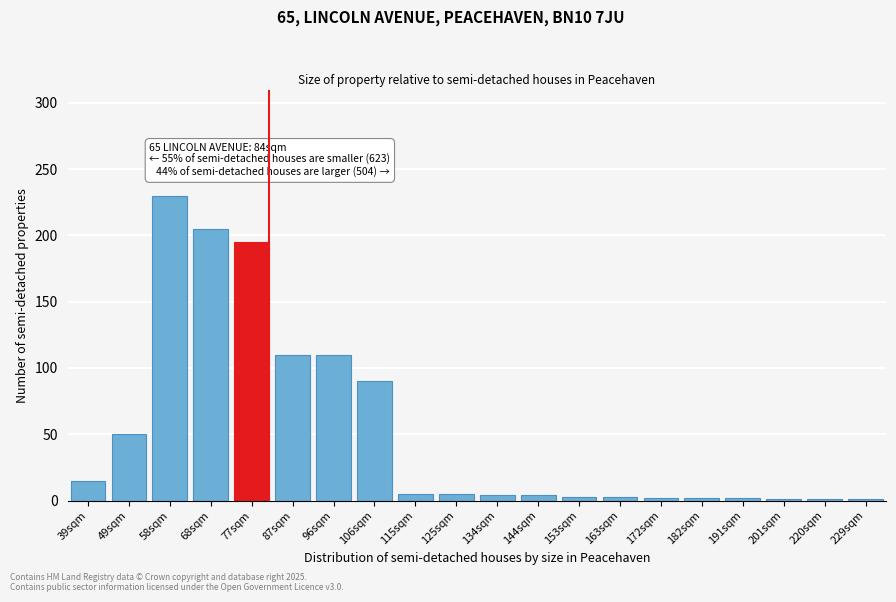

Between 39sqm and 49sqm, which is larger?

49sqm